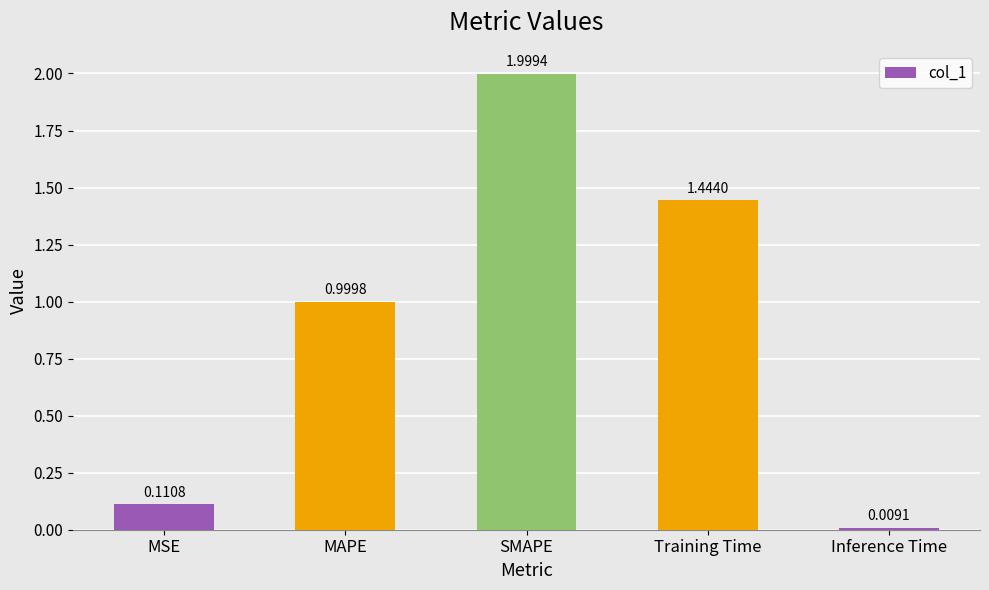

How many bars are there in total?

5